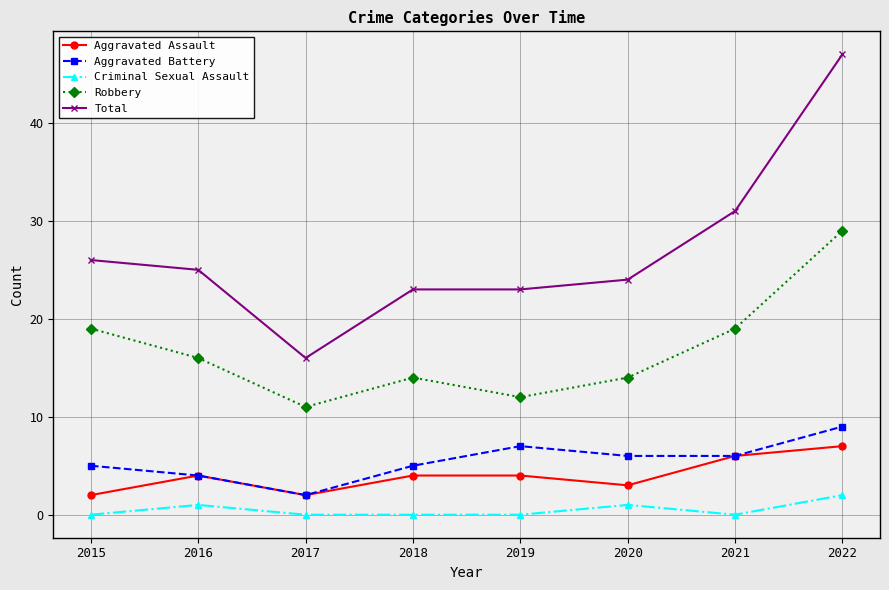

What is the sum of all Aggravated Assault values?

32